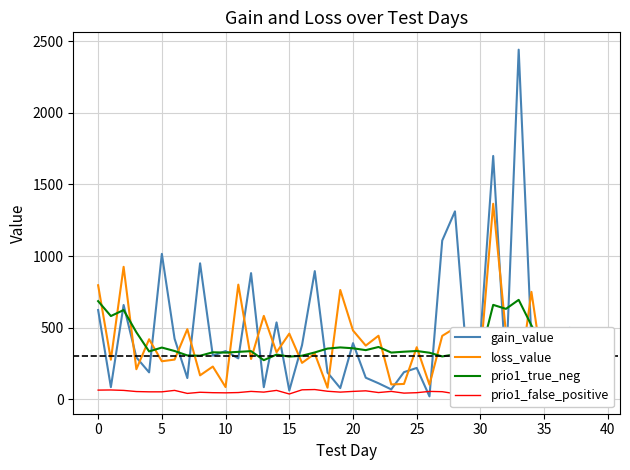

The value of loss_value at 10 is 85.2. True or false?

True